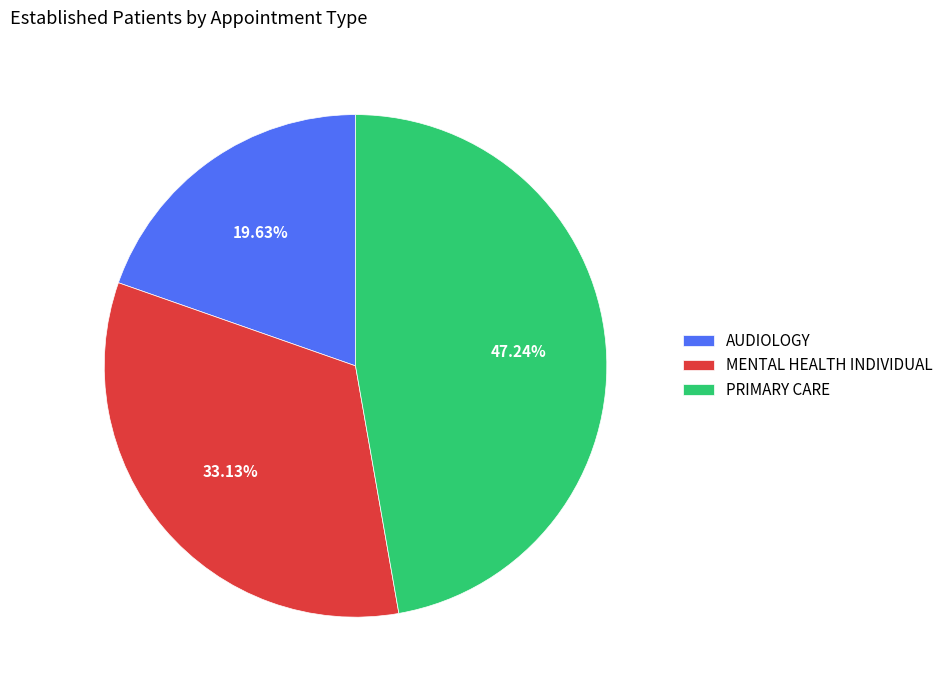

Which category has the biggest portion of the pie?

PRIMARY CARE